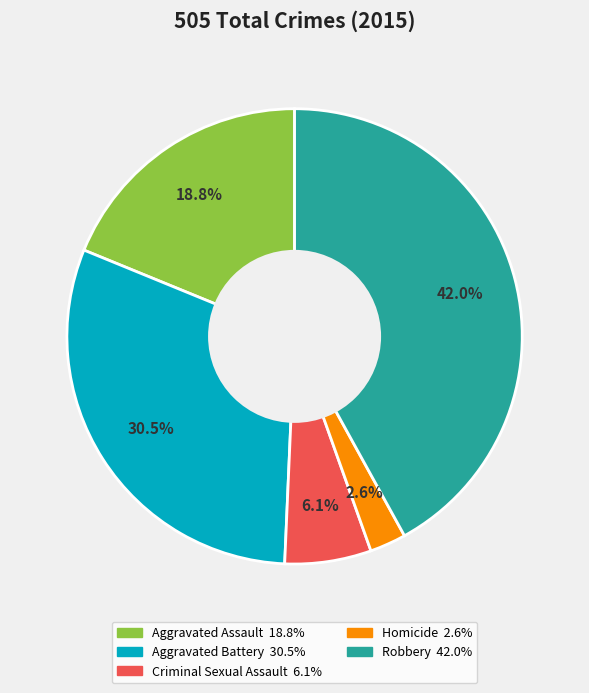

Is there a majority slice in this chart?

No